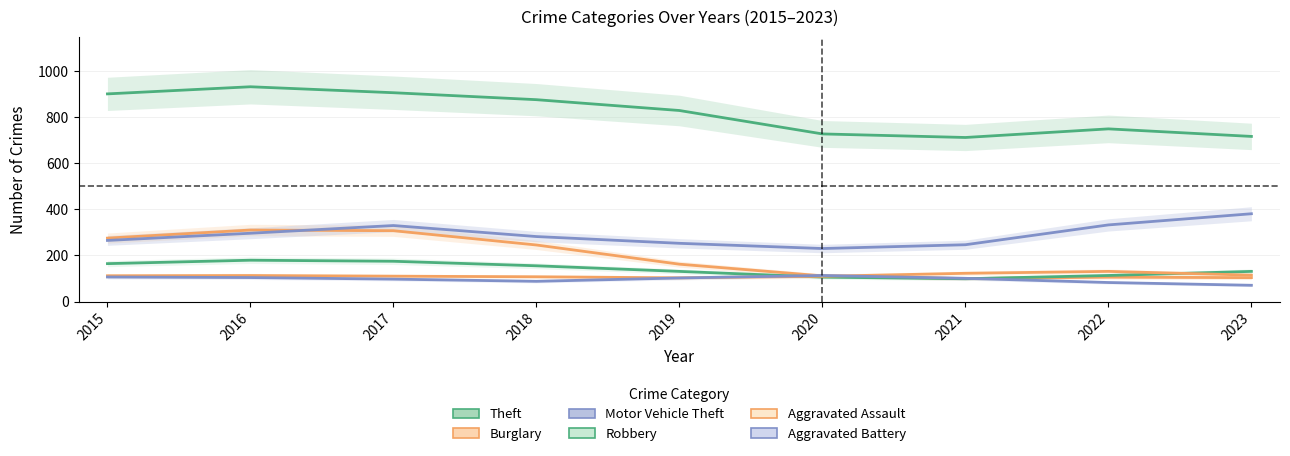

Which series has the largest total across all categories?

Theft